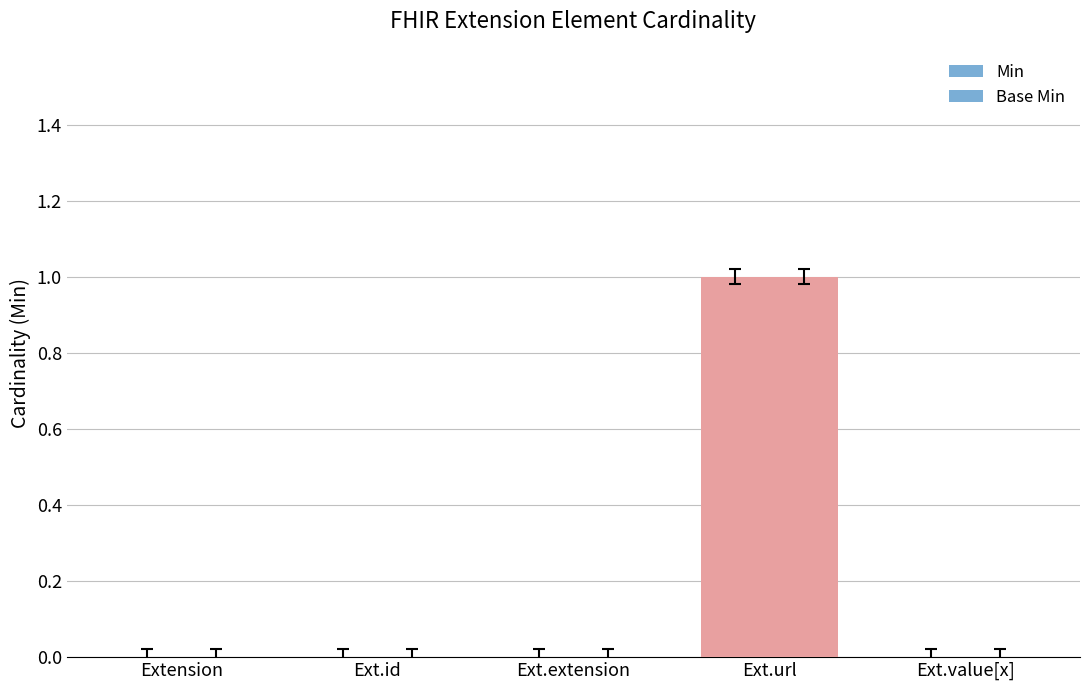

What position from the left is Ext.value[x]?

5